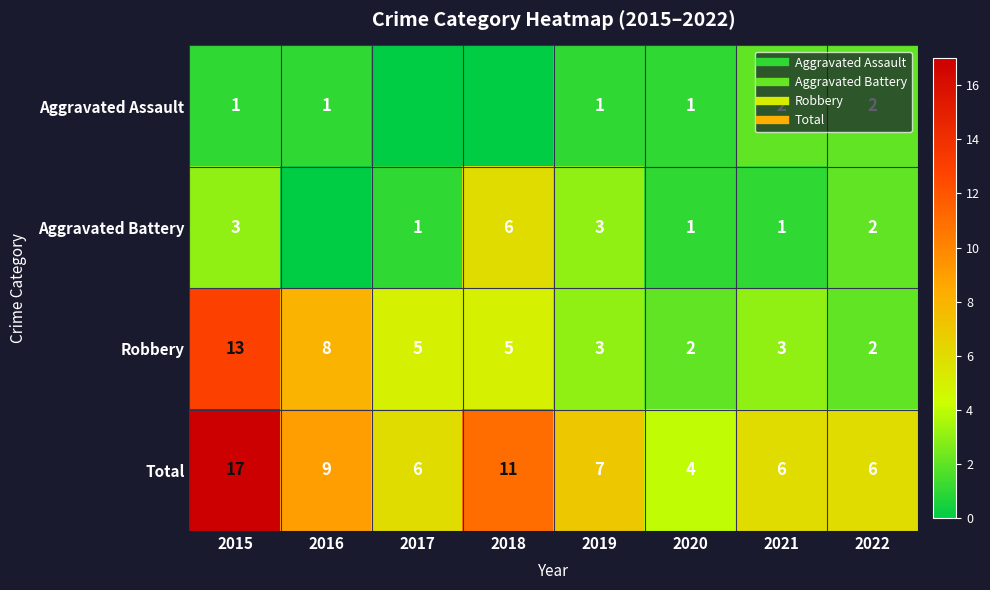

Count the number of categories in the chart.

8